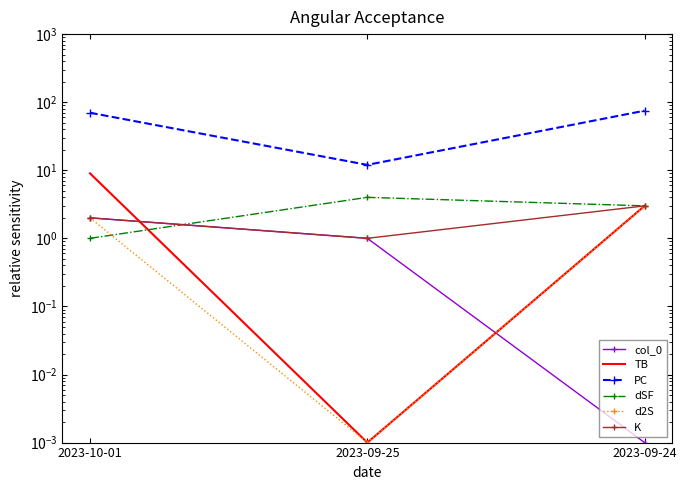

What is the sum of the K values at 2023-09-25 and 2023-10-01?

3.0